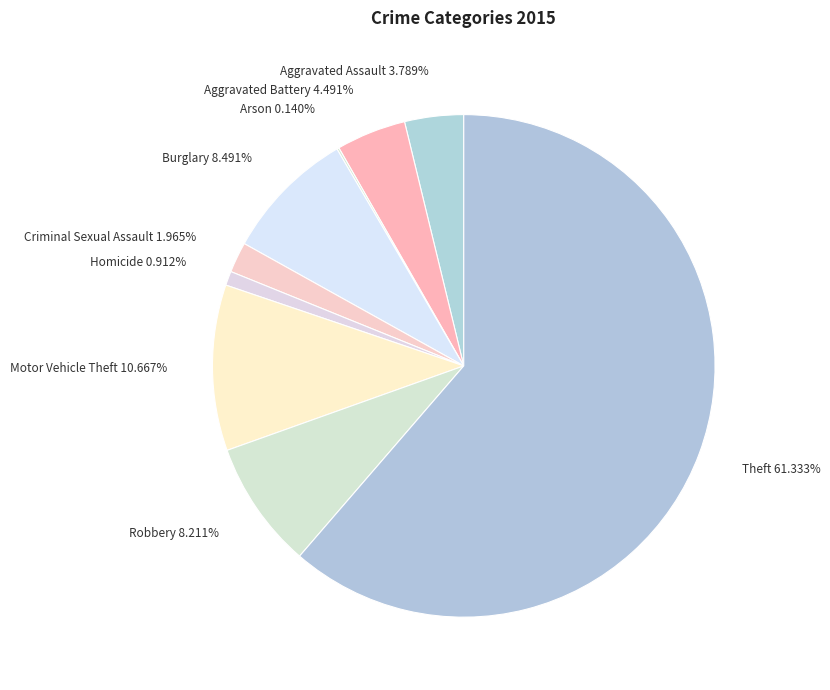

The Motor Vehicle Theft slice represents 11% of the pie. True or false?

True